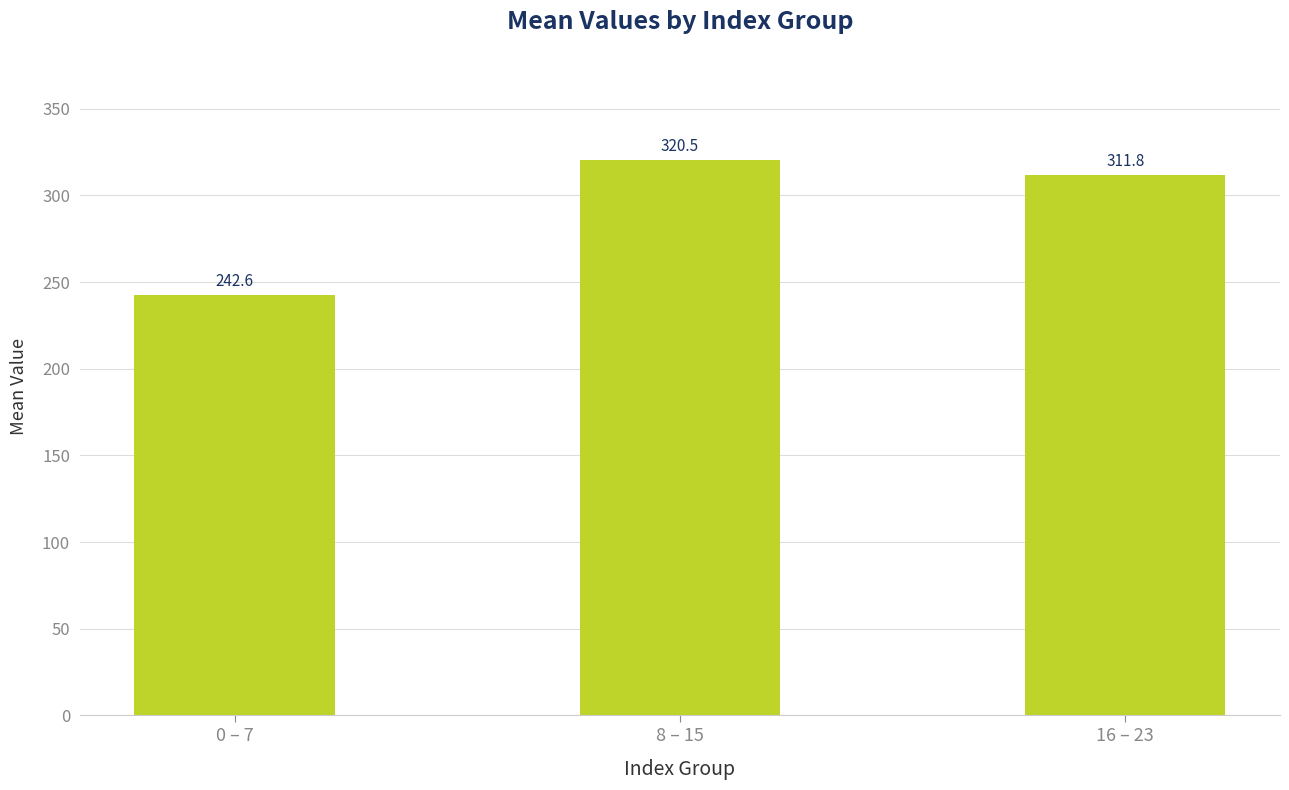

Is it true that the value at 8 – 15 is 84.8?

False